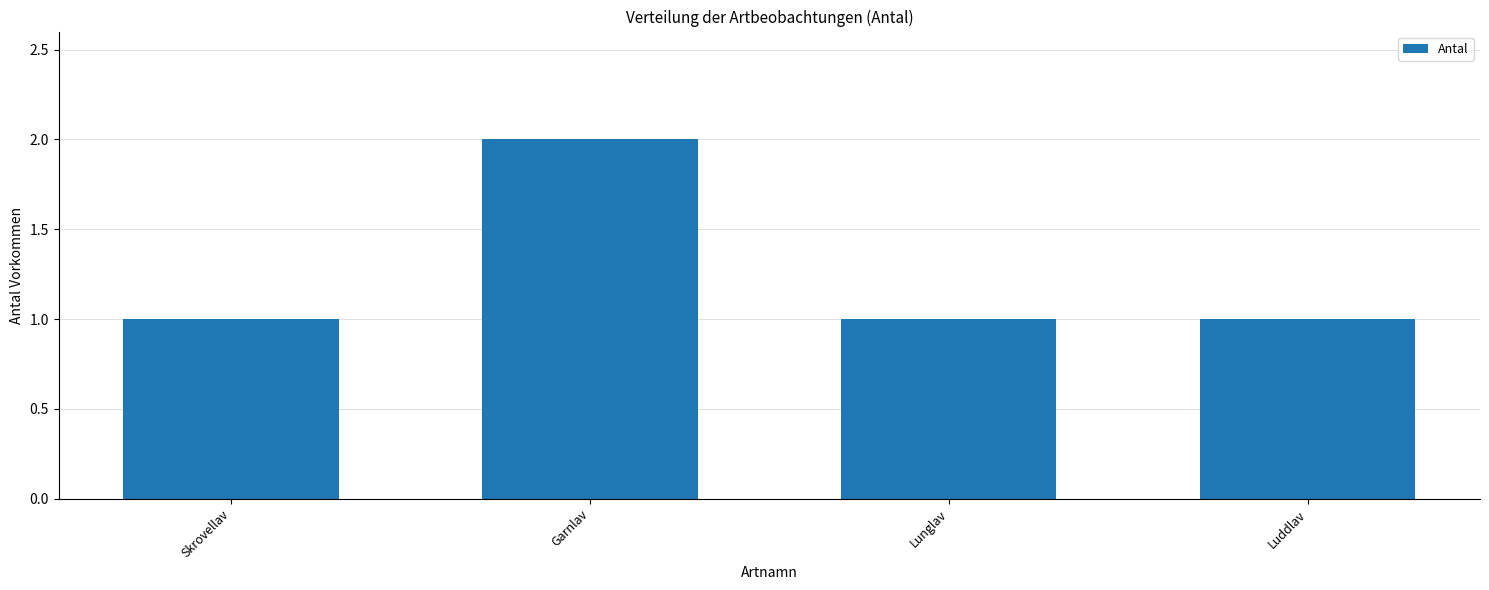

How many bars are there in total?

4